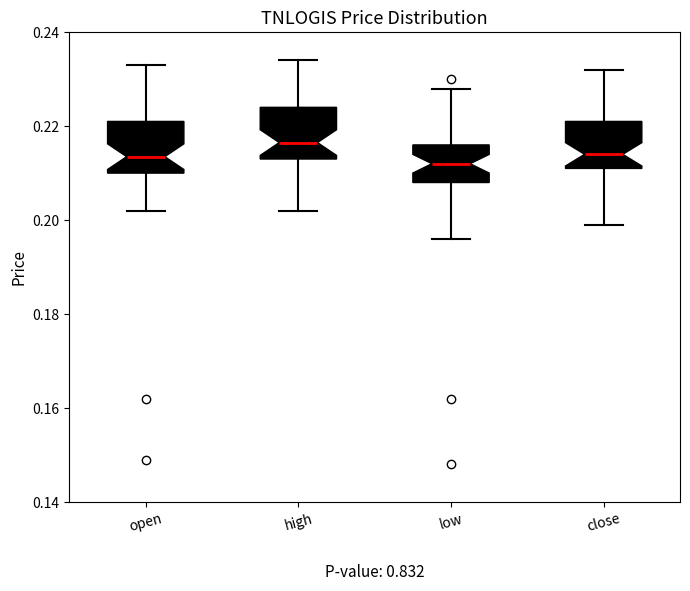

Where is the lower edge of the box for low on the y-axis? The values are not printed on the chart, so give them approximately, as read against the axis.

0.208